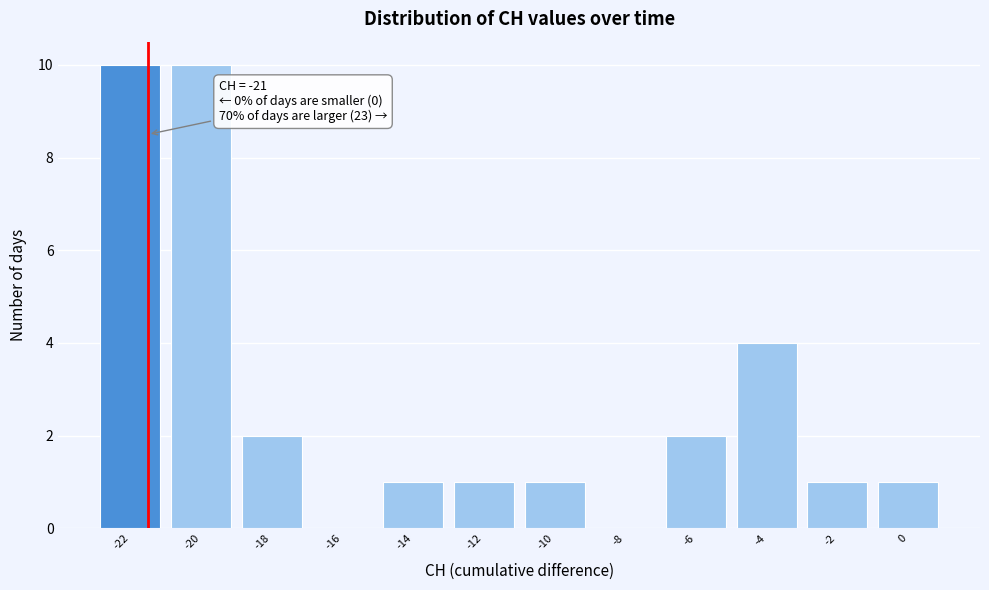

Reading left to right, transcribe all the data shown in this chart.

-22=10	-20=10	-18=2	-16=0	-14=1	-12=1	-10=1	-8=0	-6=2	-4=4	-2=1	0=1